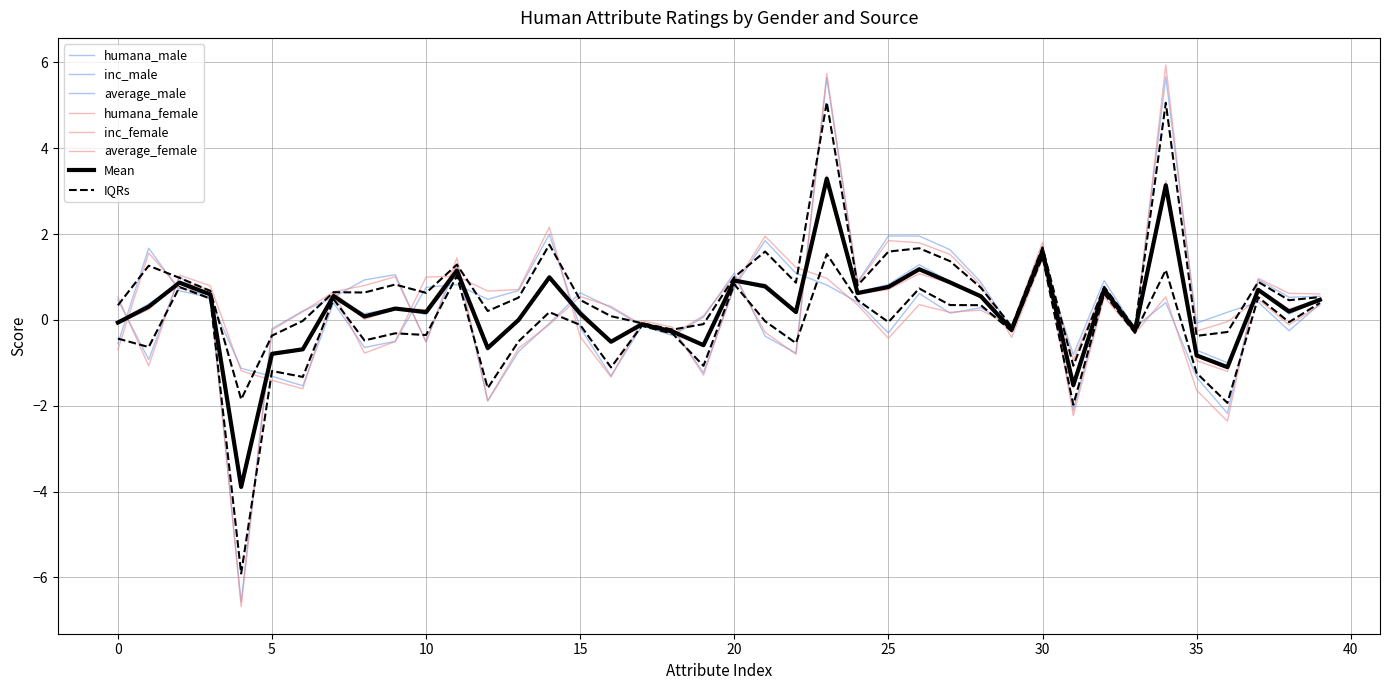

Reading left to right, list all the values displayed in this chart.

humana_male: 0.5	-0.9	1.0	0.5	-1.1	-1.3	-1.5	0.4	-0.6	-0.5	0.8	0.8	0.5	0.7	2.0	-0.2	-1.3	-0.1	-0.2	-1.2	0.8	1.8	1.1	0.8	0.4	-0.3	0.6	0.2	0.3	-0.1	1.7	-2.1	0.6	-0.2	0.4	-1.3	-2.2	0.9	0.5	0.6
humana_female: 0.5	-1.1	1.0	0.8	-1.2	-1.4	-1.6	0.6	-0.8	-0.5	1.0	1.0	0.7	0.7	2.2	-0.4	-1.3	-0.0	-0.2	-1.3	0.8	2.0	1.2	1.0	0.3	-0.4	0.4	0.2	0.2	-0.1	1.8	-2.2	0.5	-0.3	0.5	-1.6	-2.4	1.0	0.6	0.6
average_male: -0.0	0.4	0.8	0.5	-3.8	-0.8	-0.7	0.5	0.1	0.3	0.1	1.1	-0.7	-0.0	1.0	0.2	-0.5	-0.1	-0.3	-0.6	0.9	0.7	0.2	3.2	0.6	0.8	1.3	0.9	0.6	-0.2	1.6	-1.5	0.8	-0.2	3.0	-0.7	-1.0	0.7	0.1	0.5
average_female: -0.1	0.2	0.9	0.7	-3.9	-0.8	-0.7	0.6	0.0	0.3	0.2	1.2	-0.6	0.0	1.0	0.1	-0.5	-0.1	-0.3	-0.6	0.9	0.8	0.2	3.4	0.6	0.7	1.1	0.9	0.5	-0.3	1.6	-1.6	0.7	-0.3	3.2	-0.9	-1.2	0.7	0.3	0.5
inc_male: -0.6	1.7	0.7	0.5	-6.6	-0.2	0.2	0.5	0.9	1.1	-0.5	1.3	-1.9	-0.7	-0.1	0.6	0.3	-0.1	-0.4	0.1	1.1	-0.4	-0.8	5.6	0.9	2.0	2.0	1.6	0.9	-0.2	1.4	-0.8	0.9	-0.2	5.7	-0.1	0.2	0.4	-0.3	0.4
inc_female: -0.7	1.6	0.7	0.6	-6.7	-0.2	0.2	0.7	0.8	1.0	-0.5	1.4	-1.9	-0.7	-0.1	0.5	0.3	-0.1	-0.3	0.1	1.0	-0.3	-0.8	5.7	0.9	1.8	1.8	1.5	0.8	-0.4	1.4	-0.9	0.8	-0.3	5.9	-0.3	-0.0	0.5	-0.1	0.3